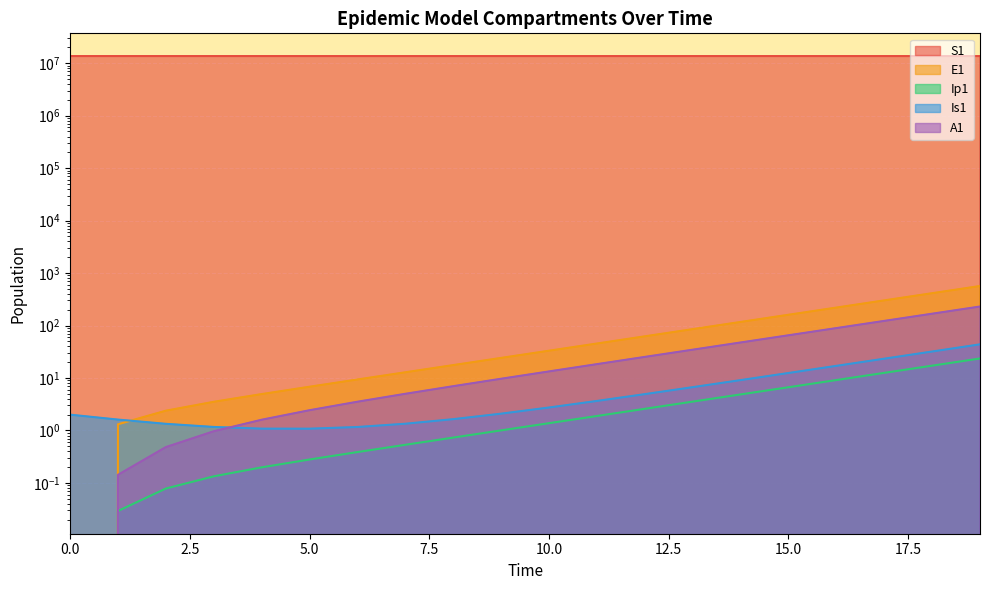

How many data points in Is1 are above 2?

11